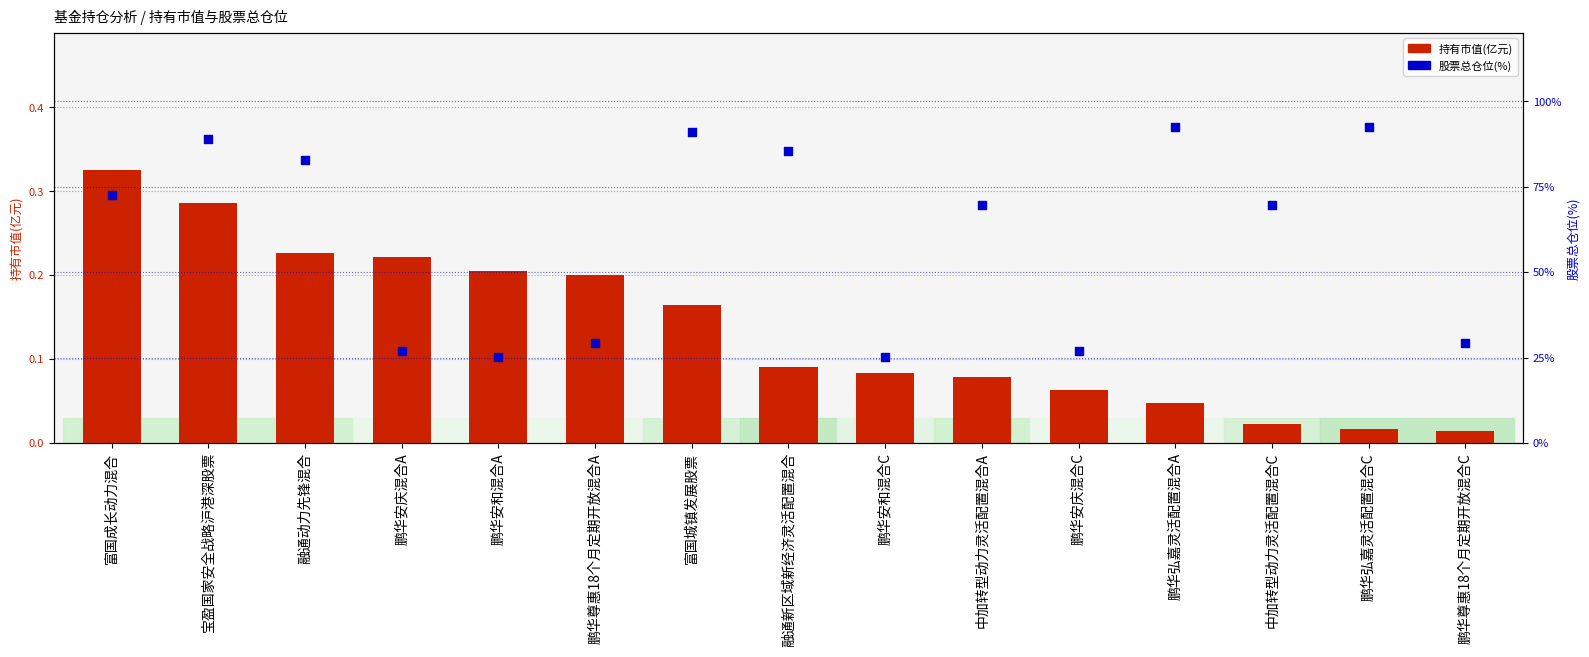

What is the total value across all series at 富国城镇发展股票?

91.2